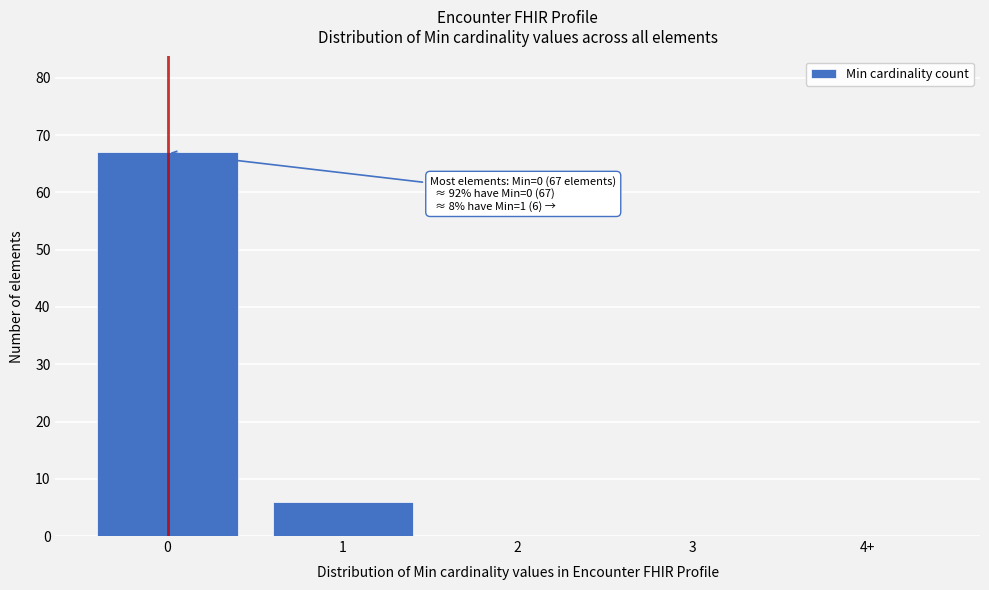

Reading right to left, list all the values displayed in this chart.

4+=0	3=0	2=0	1=6	0=67